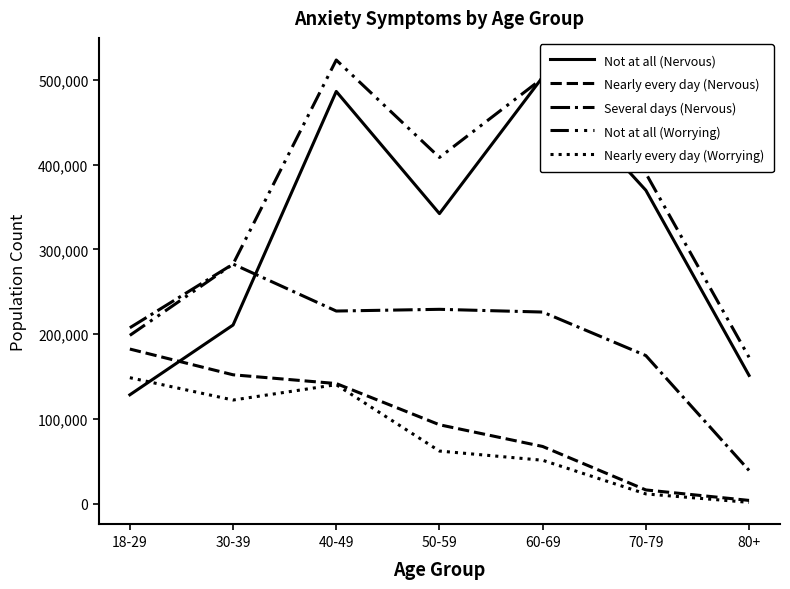

Where is Nearly every day (Worrying) nearest to the value 75008?

50-59